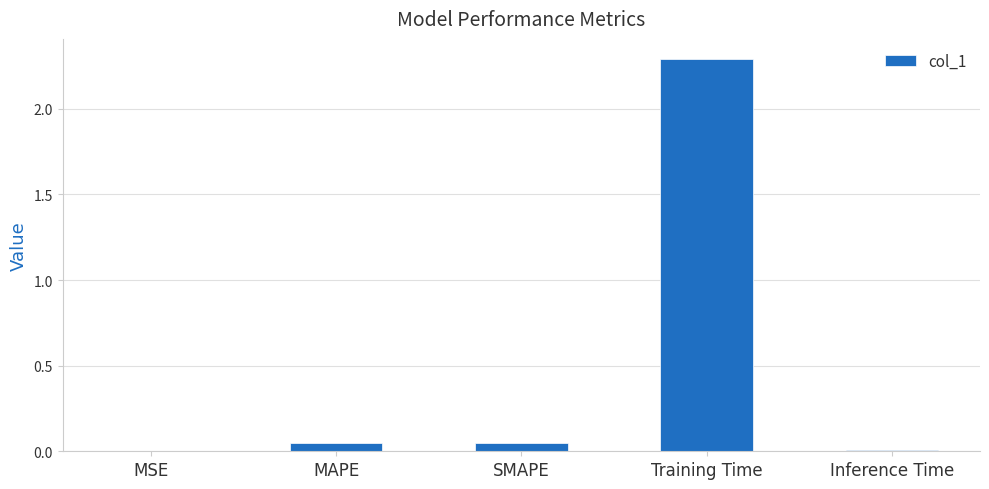

What is the change in value from MAPE to Training Time?

+2.2